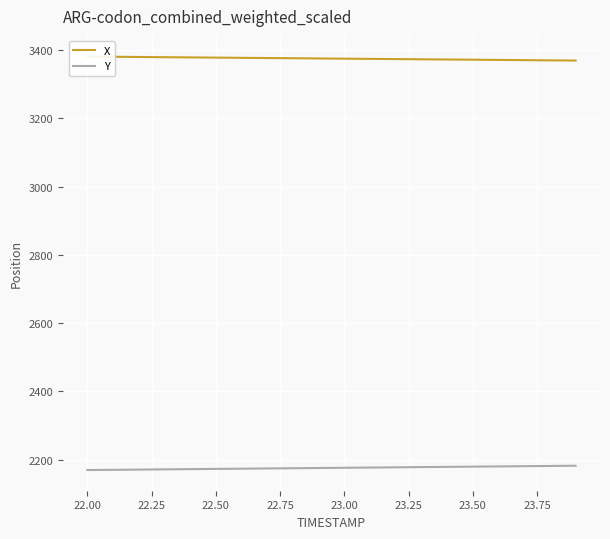

What is the maximum value shown in the chart?

3381.2